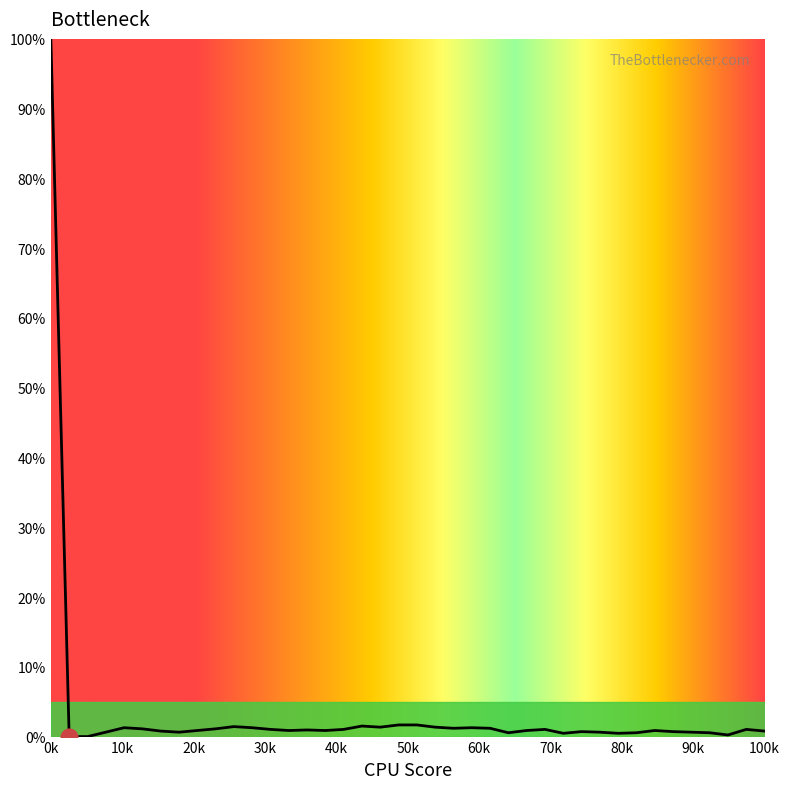

What is the difference between the maximum and minimum values?

100.0